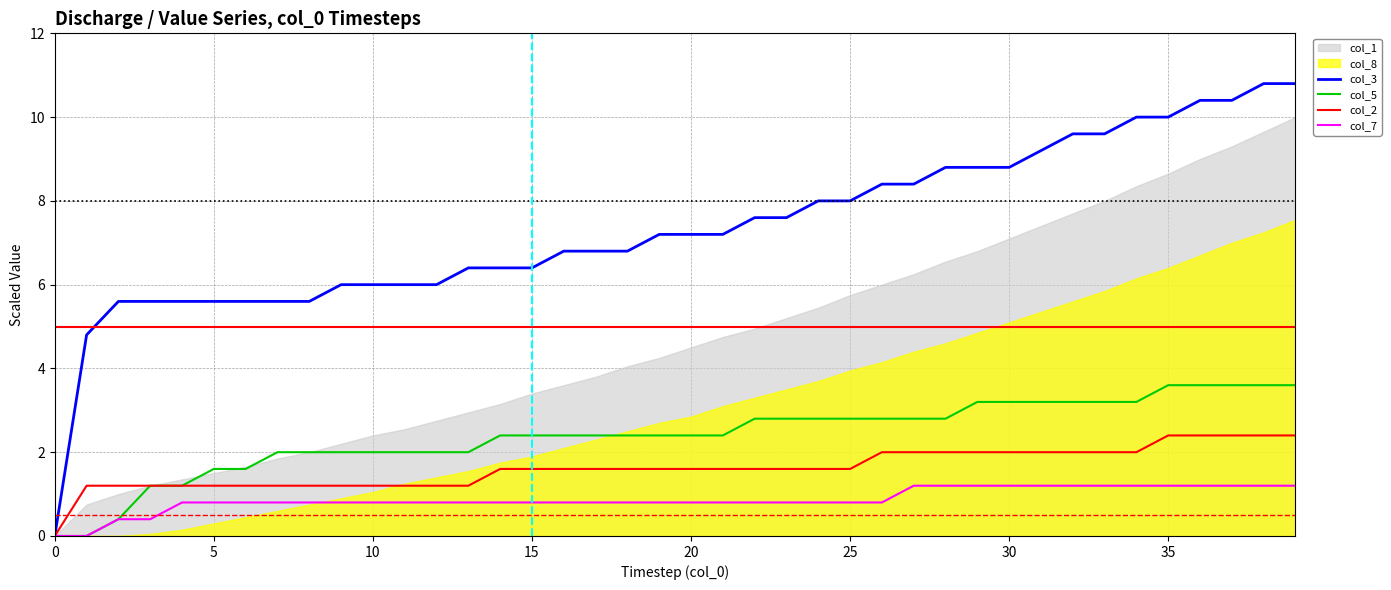

Which series has the widest spread of values?

col_3